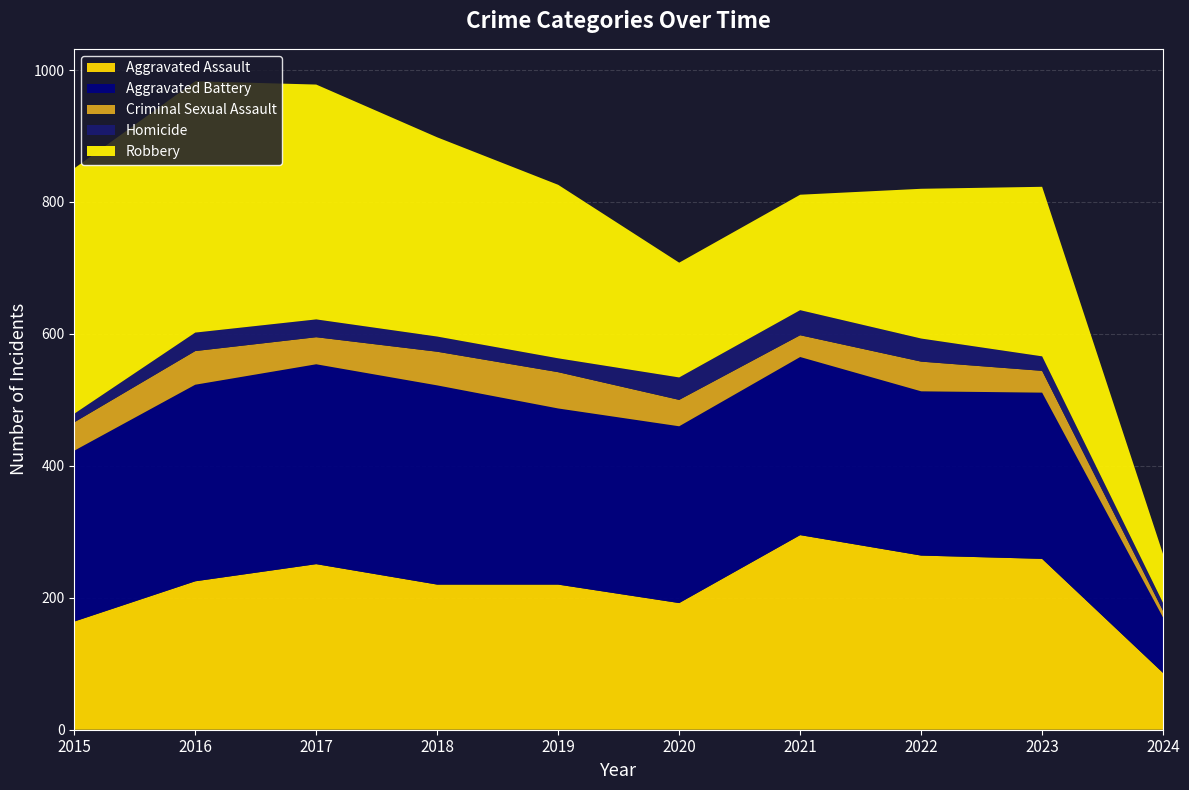

Reading left to right, what are all the values shown in this chart?

Aggravated Assault: 164	225	251	220	220	192	295	264	259	86
Aggravated Battery: 259	298	303	302	267	268	270	249	252	84
Criminal Sexual Assault: 43	51	41	51	55	40	33	45	33	10
Homicide: 13	28	27	23	21	34	38	35	22	12
Robbery: 372	381	356	302	263	174	175	227	257	74